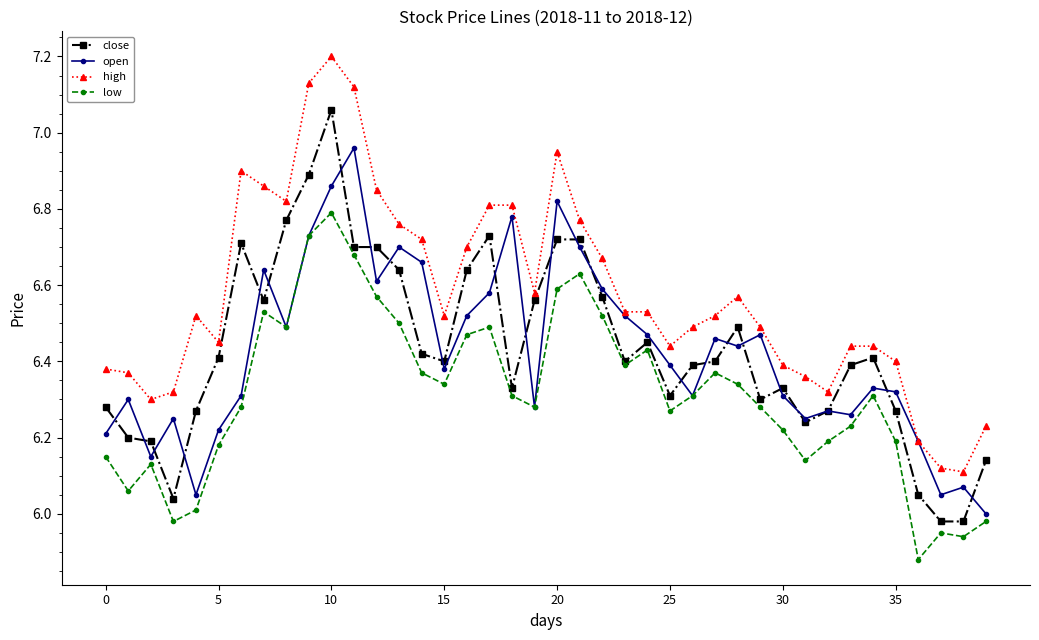

True or false: close has more than 1 points higher than both neighbors.

True